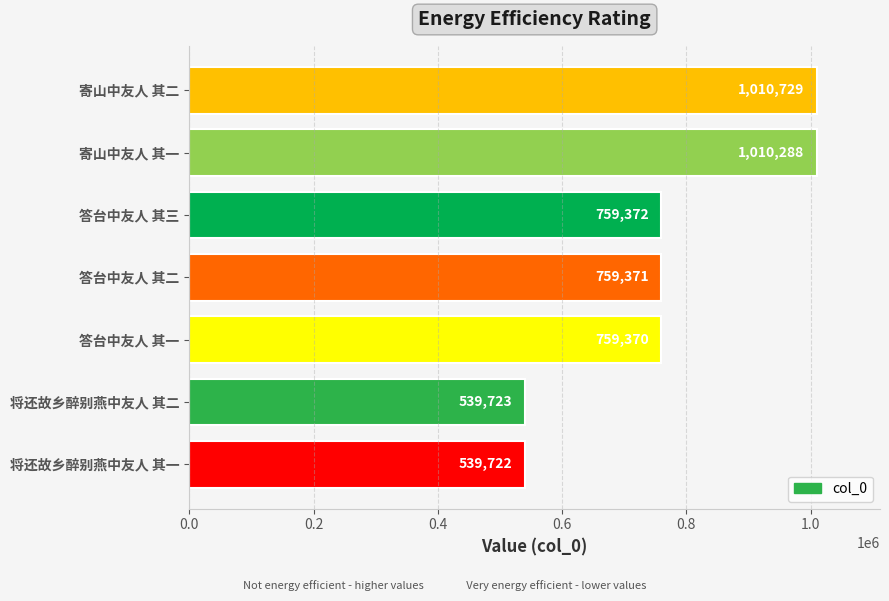

What is the maximum value shown in the chart?

1010729